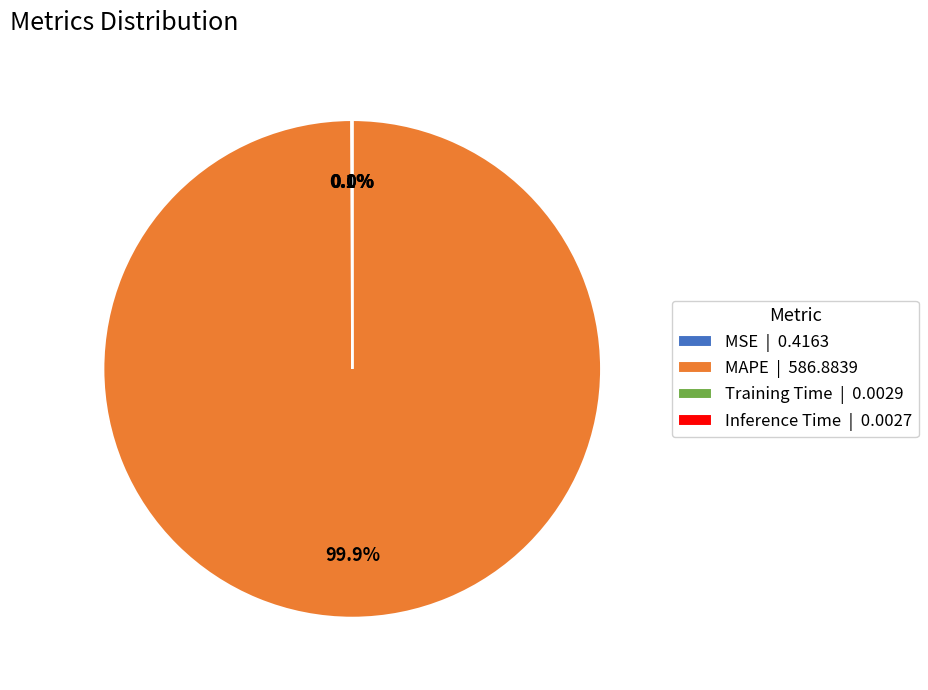

Is there a majority slice in this chart?

Yes